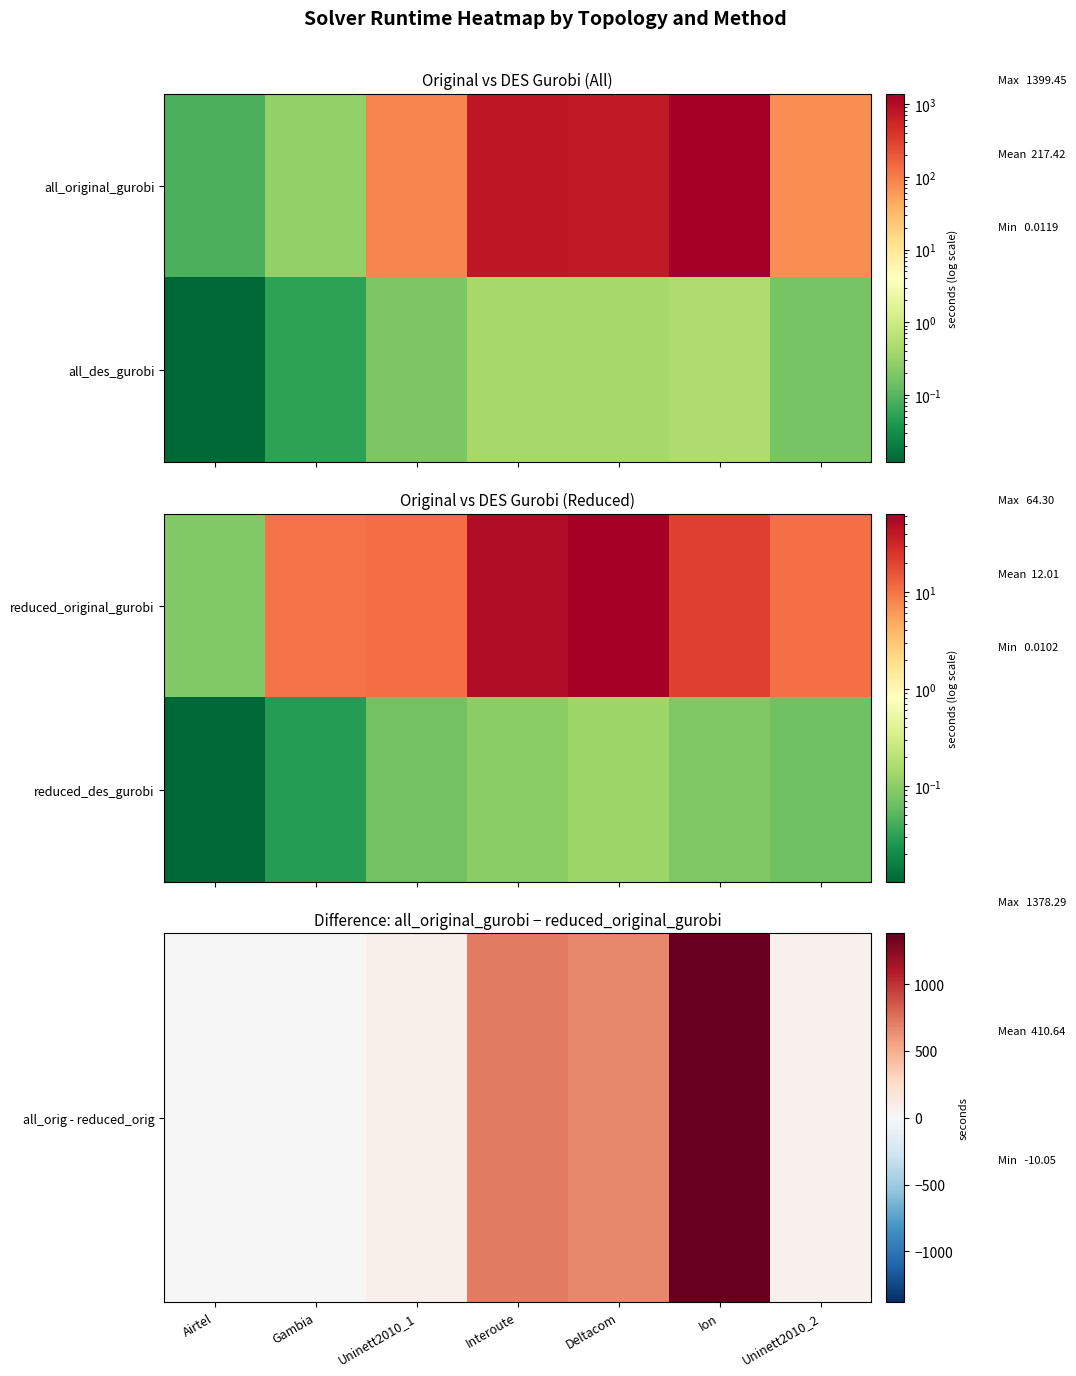

At which category is the sum across all series the highest?

Ion